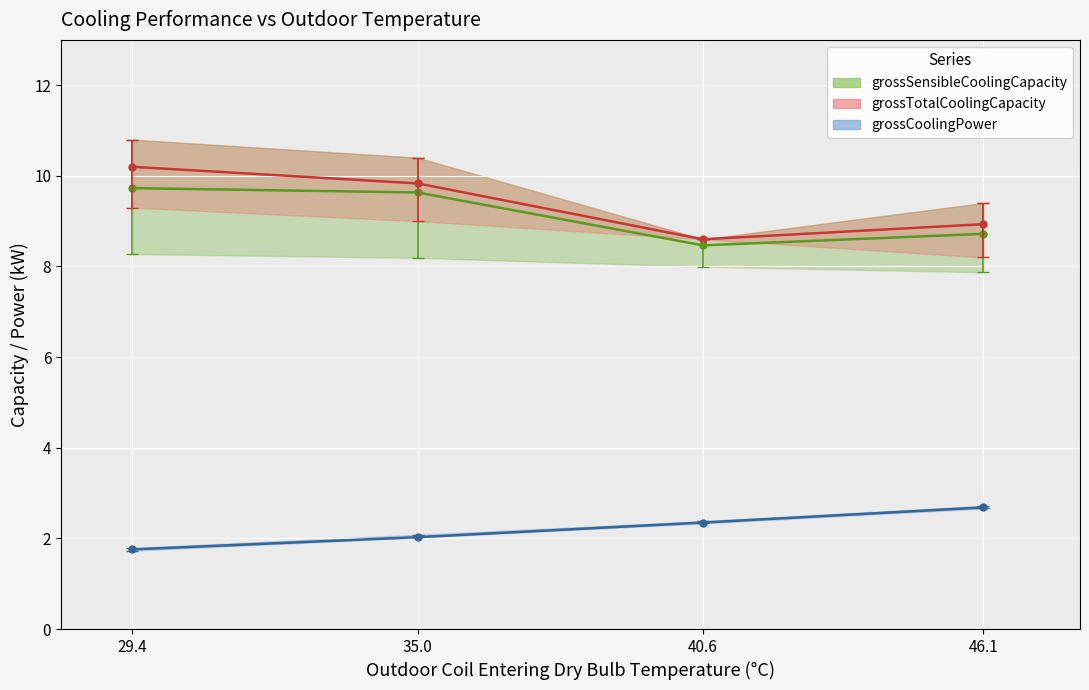

What is the difference between the maximum and minimum values in the grossTotalCoolingCapacity mean series?

1.6